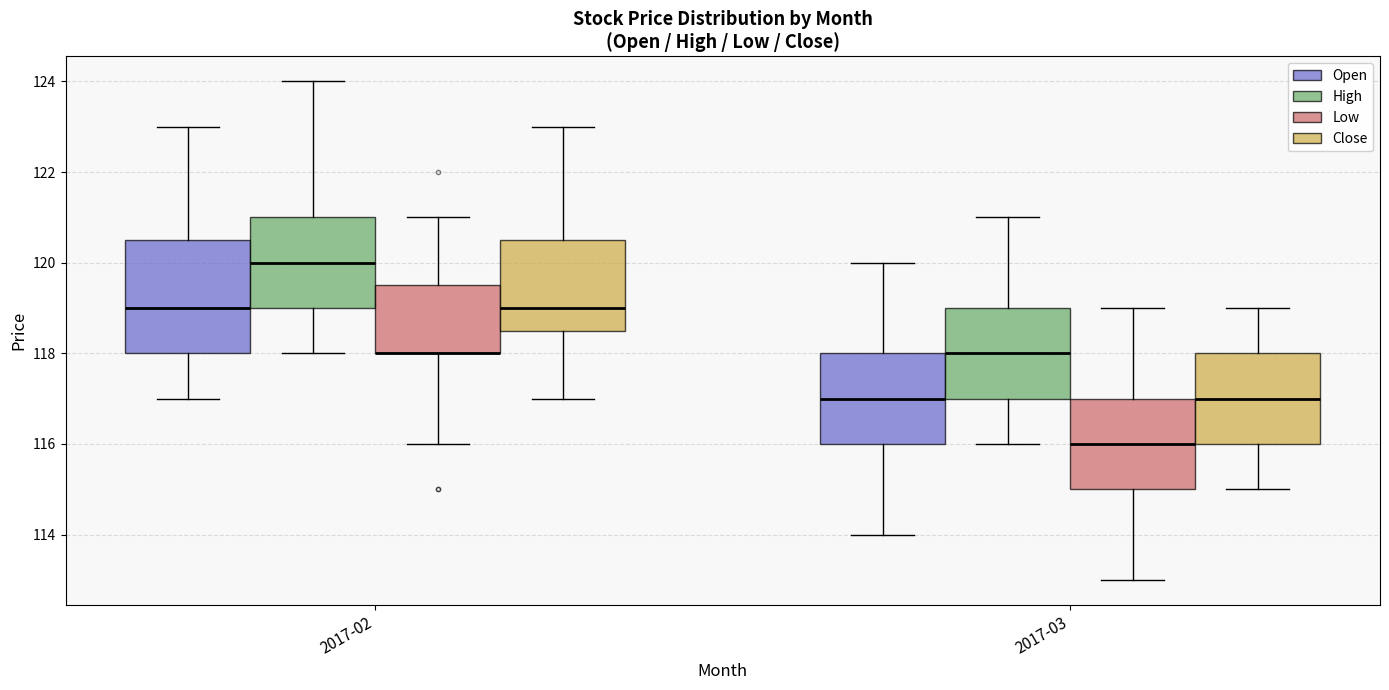

Reading left to right, read every box against the y-axis: the position of its median line, the range the box covers, and the ends of its whiskers. The values are not printed on the chart, so give them approximately, as read against the axis.

2017-02 (Open): median 119.0, box 118.0 to 120.6, whiskers 117.0 to 123.0
2017-02 (High): median 120.0, box 119.0 to 121.0, whiskers 118.0 to 124.0
2017-02 (Low): median 118.0 (drawn on the box's lower edge), box 118.0 to 119.6, whiskers 116.0 to 121.0
2017-02 (Close): median 119.0, box 118.6 to 120.6, whiskers 117.0 to 123.0
2017-03 (Open): median 117.0, box 116.0 to 118.0, whiskers 114.0 to 120.0
2017-03 (High): median 118.0, box 117.0 to 119.0, whiskers 116.0 to 121.0
2017-03 (Low): median 116.0, box 115.0 to 117.0, whiskers 113.0 to 119.0
2017-03 (Close): median 117.0, box 116.0 to 118.0, whiskers 115.0 to 119.0